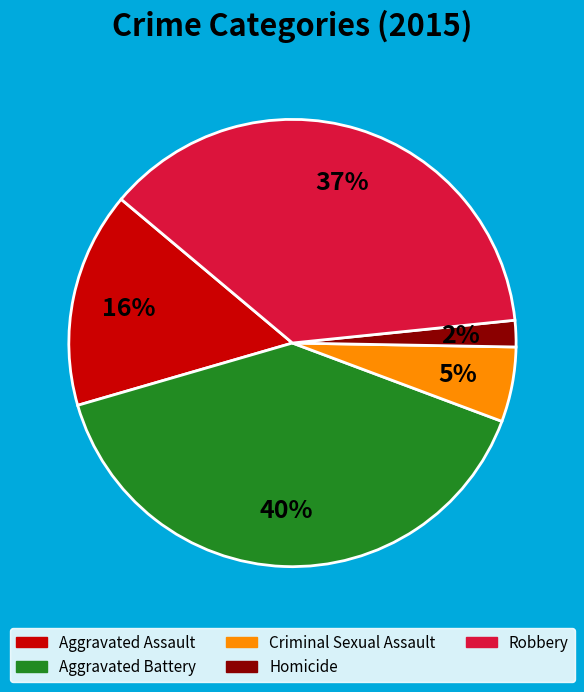

Is there a majority slice in this chart?

No